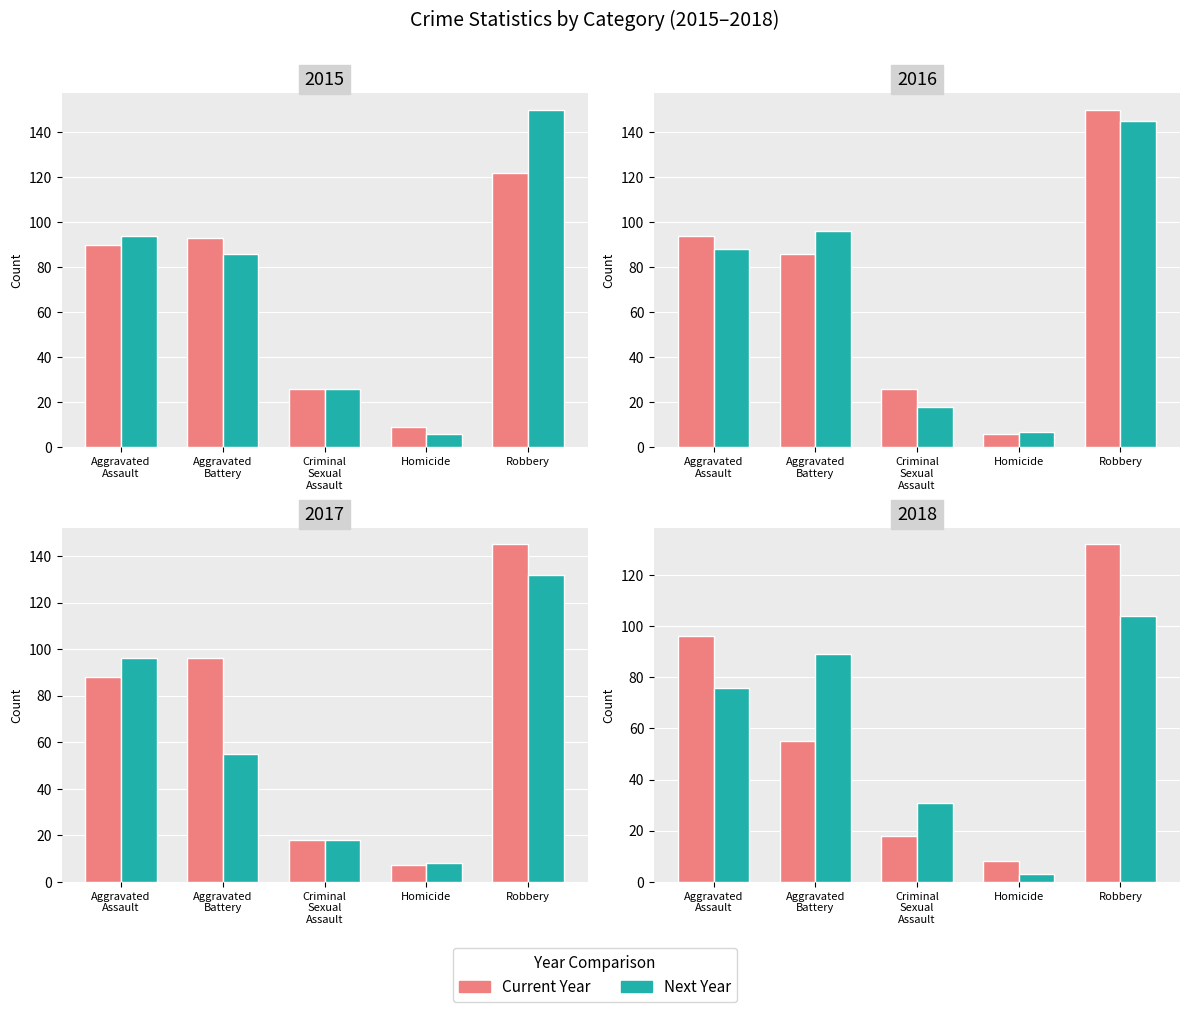

List the labels in order of 2017 value, largest first.

Robbery, Aggravated Battery, Aggravated Assault, Criminal Sexual Assault, Homicide